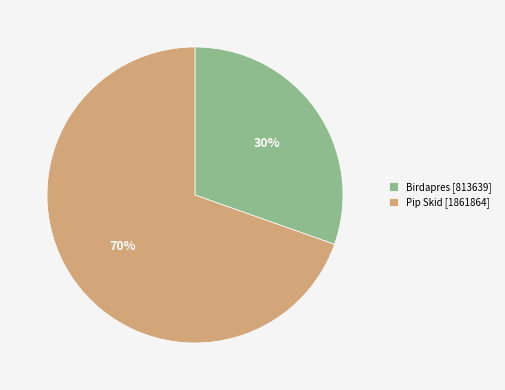

Which category has the biggest portion of the pie?

Pip Skid [1861864]